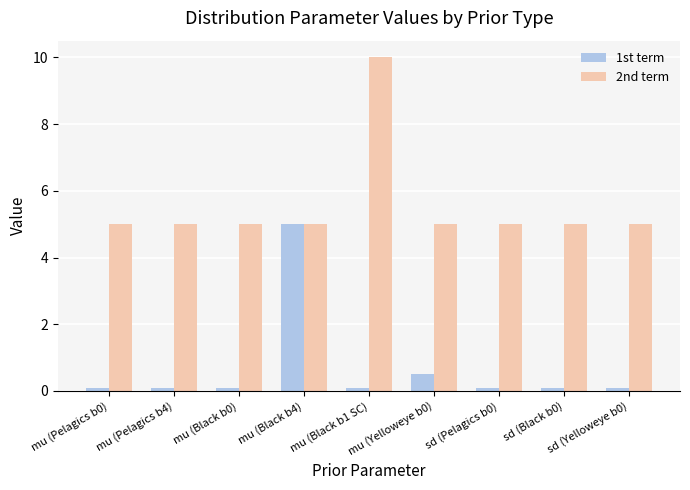

What is the lowest value of the 2nd term series?

5.0